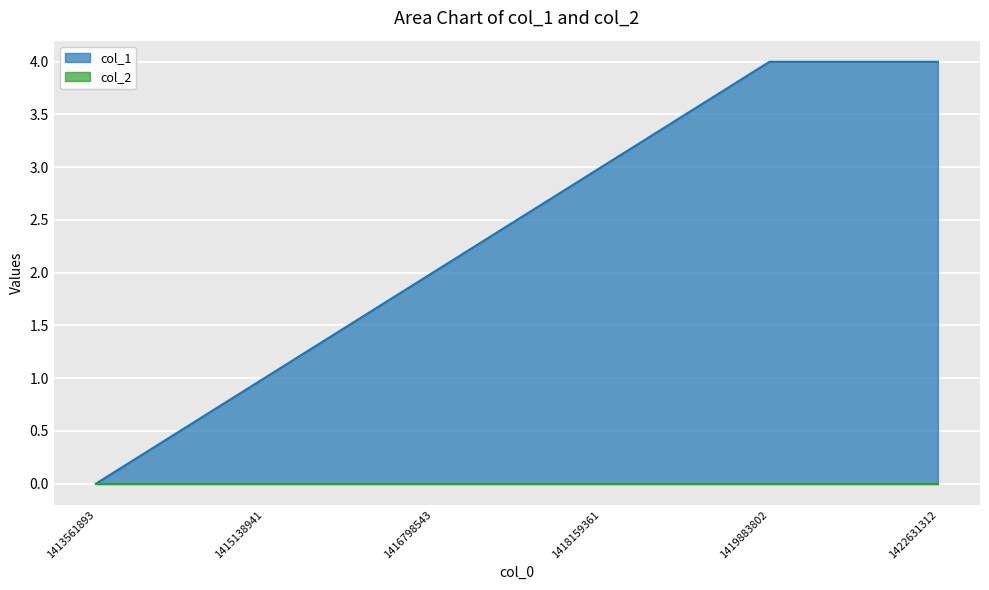

List the labels in order of value, smallest first.

1413561893, 1415138941, 1416798543, 1418159361, 1419883802, 1422631312